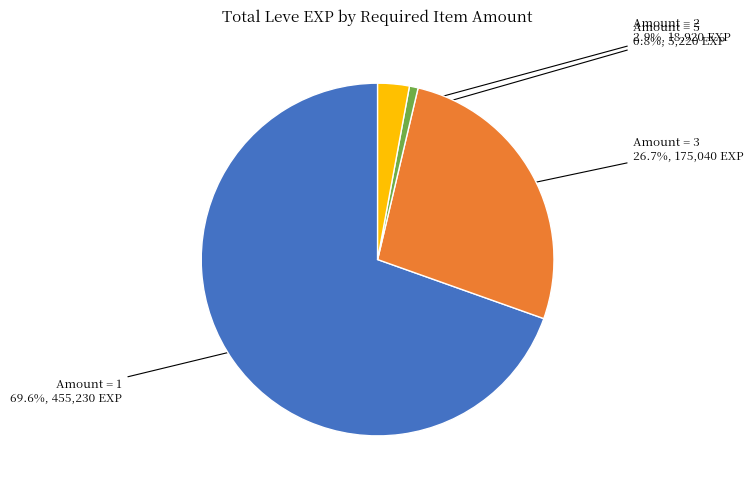

What is the total percentage of Amount = 5 and Amount = 1?

70.4%